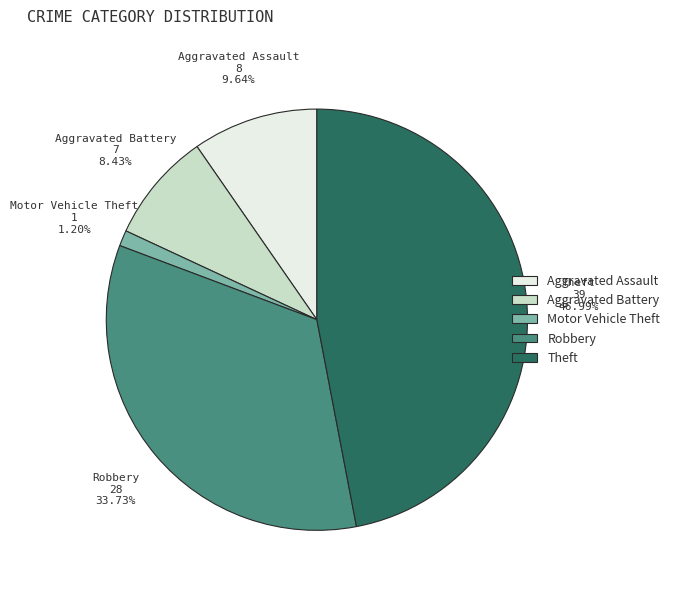

Count the number of slices in the pie.

5